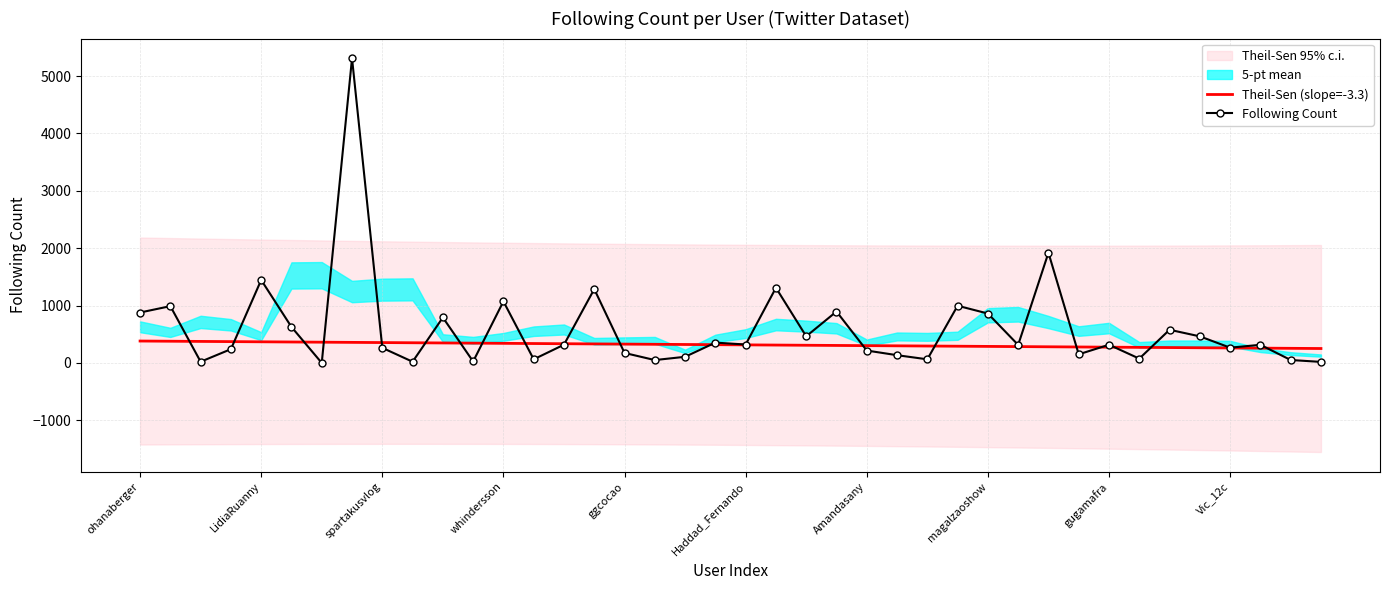

Count the number of categories in the chart.

40